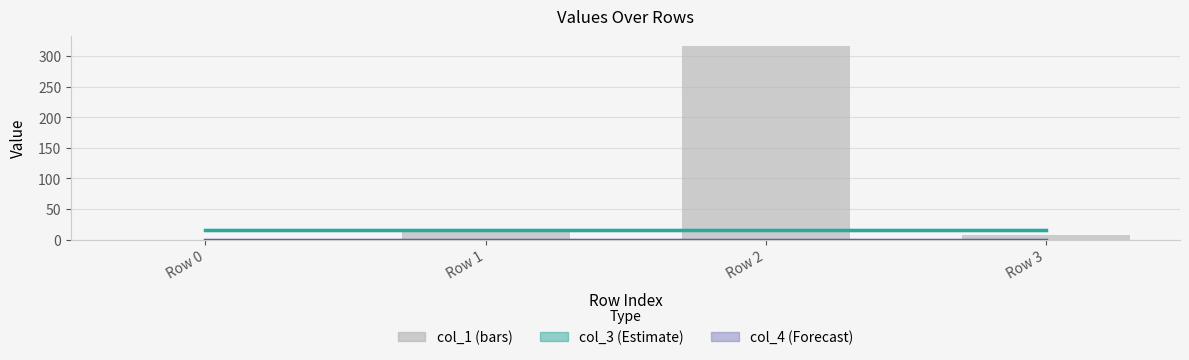

What are all the series names shown in the legend?

col_3, col_4, col_1 (bars)